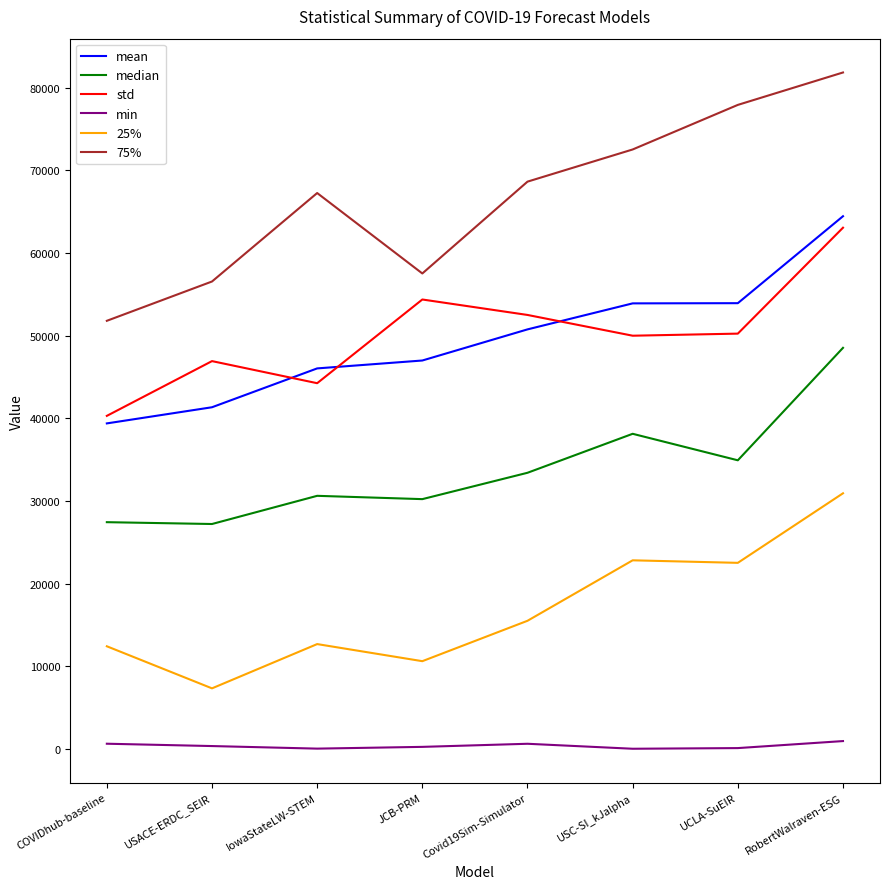

True or false: 25% and 75% intersect in this chart.

False